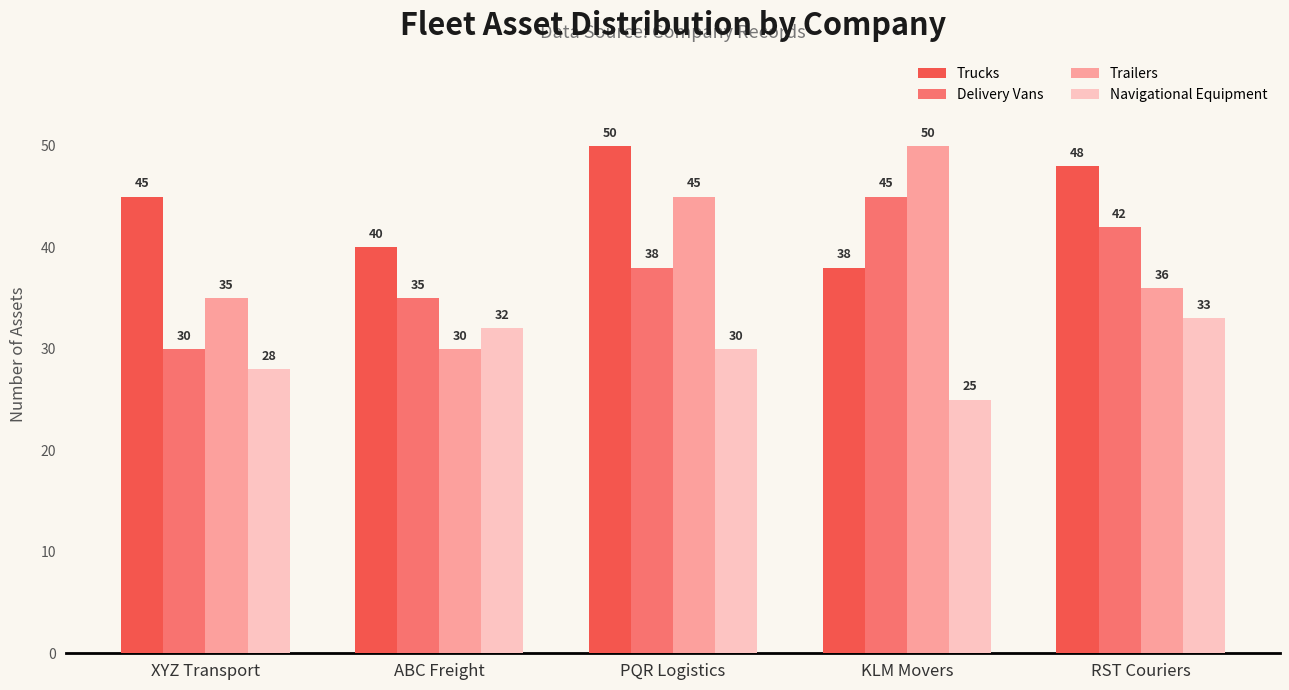

Between PQR Logistics and RST Couriers, which series saw the biggest shift?

Trailers